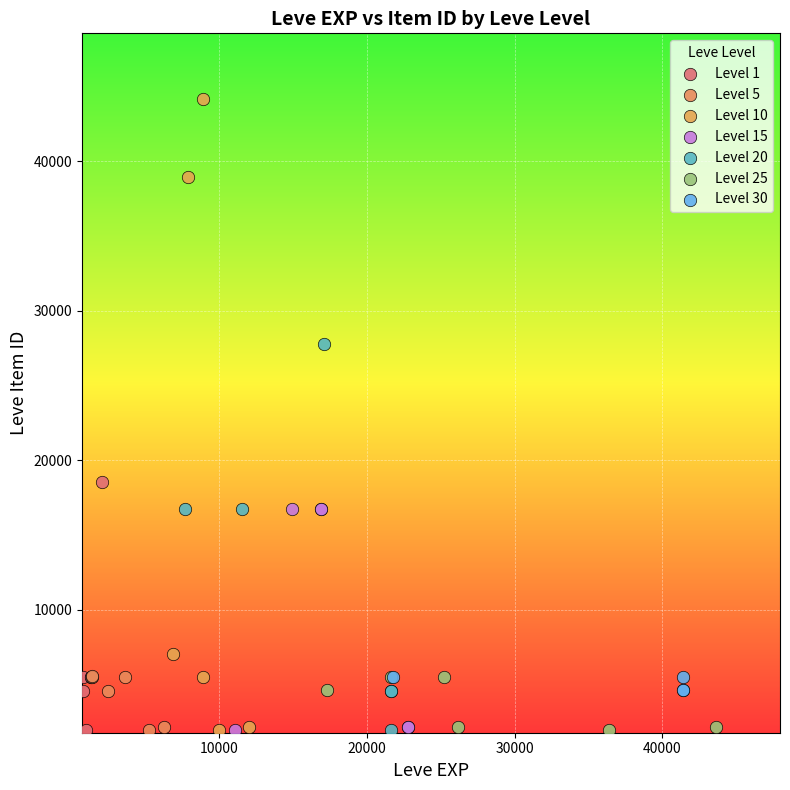

Which series reaches the maximum Y coordinate?

Level 10